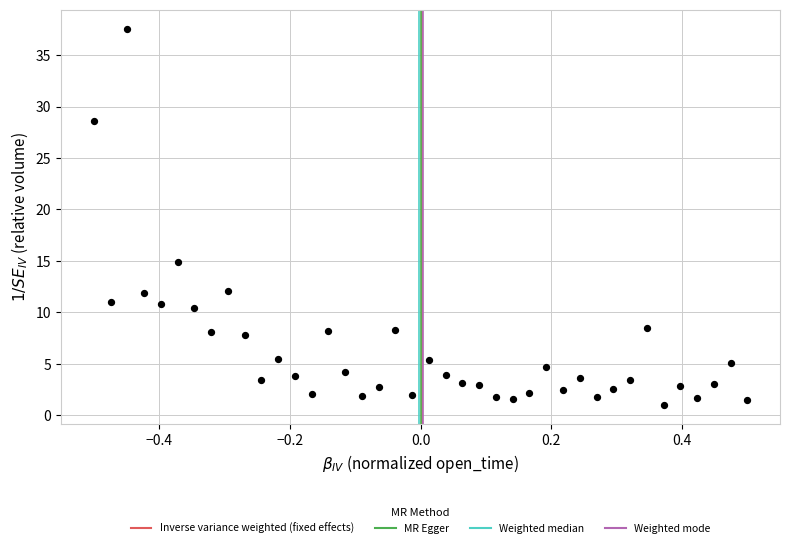

What is the range of Y values (max minus min)?

36.6